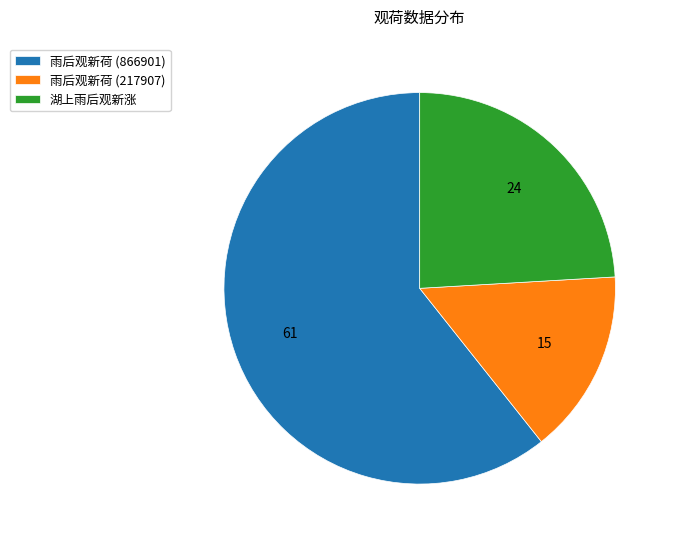

Does 雨后观新荷 (217907) represent more than half of the total?

No